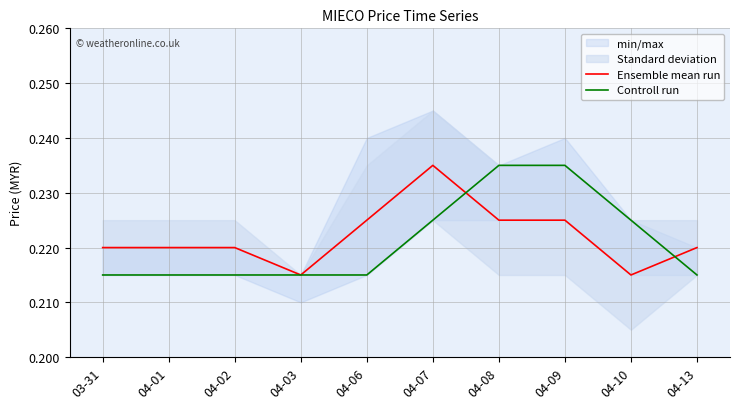

True or false: Ensemble mean run and Controll run intersect in this chart.

True